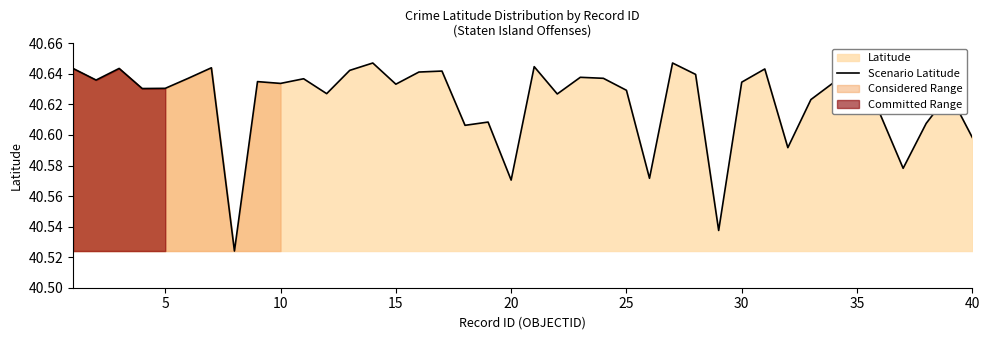

The value at 25 is 40.6. True or false?

True